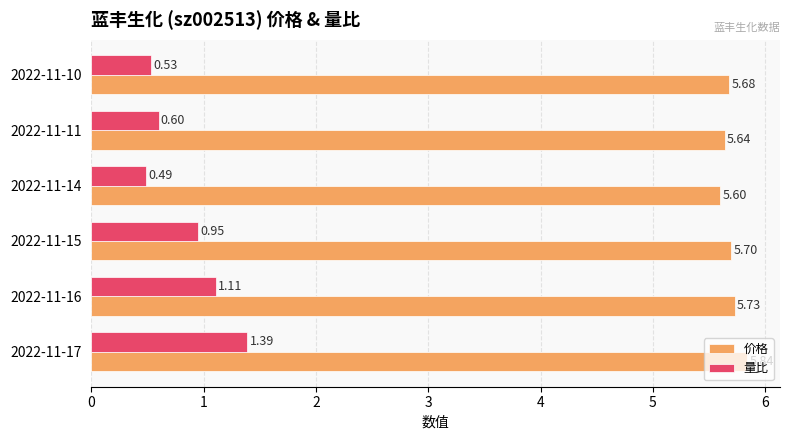

What is the difference between the second highest and second lowest values in the 量比 series?

0.6